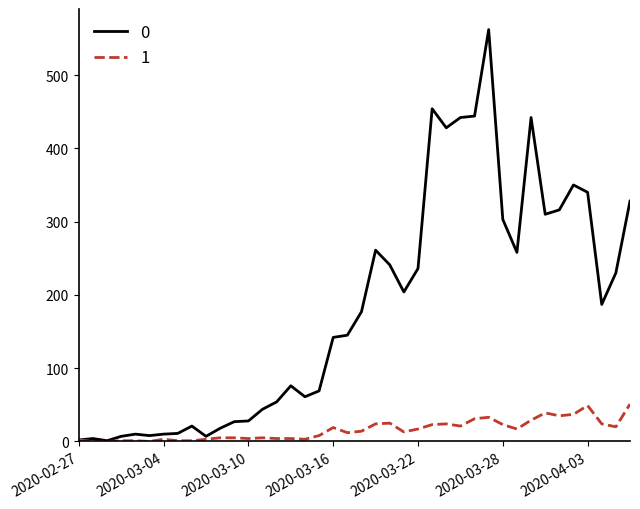

What is the greatest value displayed?

562